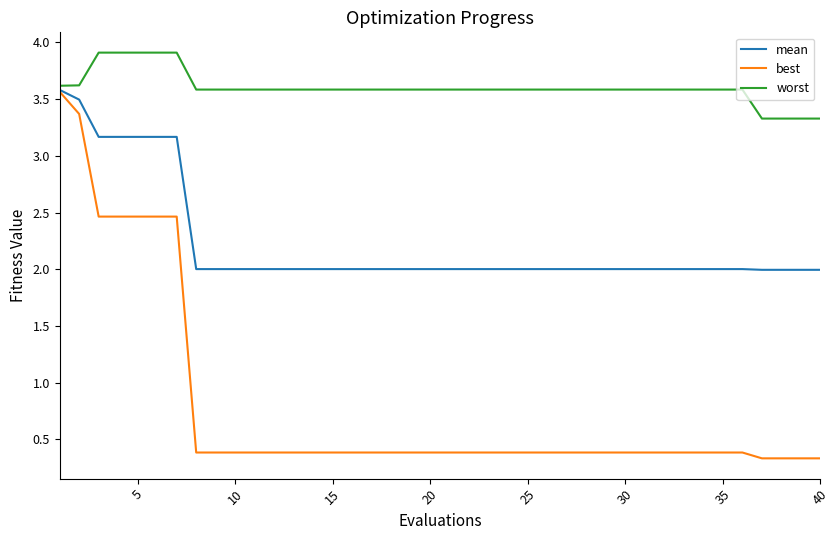

What is the maximum value shown in the chart?

3.9